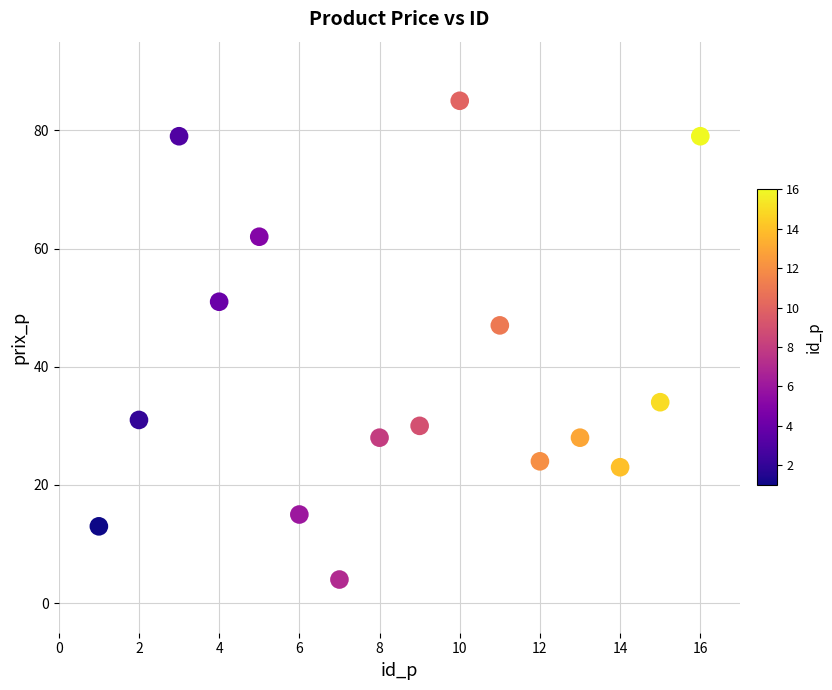

What Y value in the scatter plot is closest to 44?

47